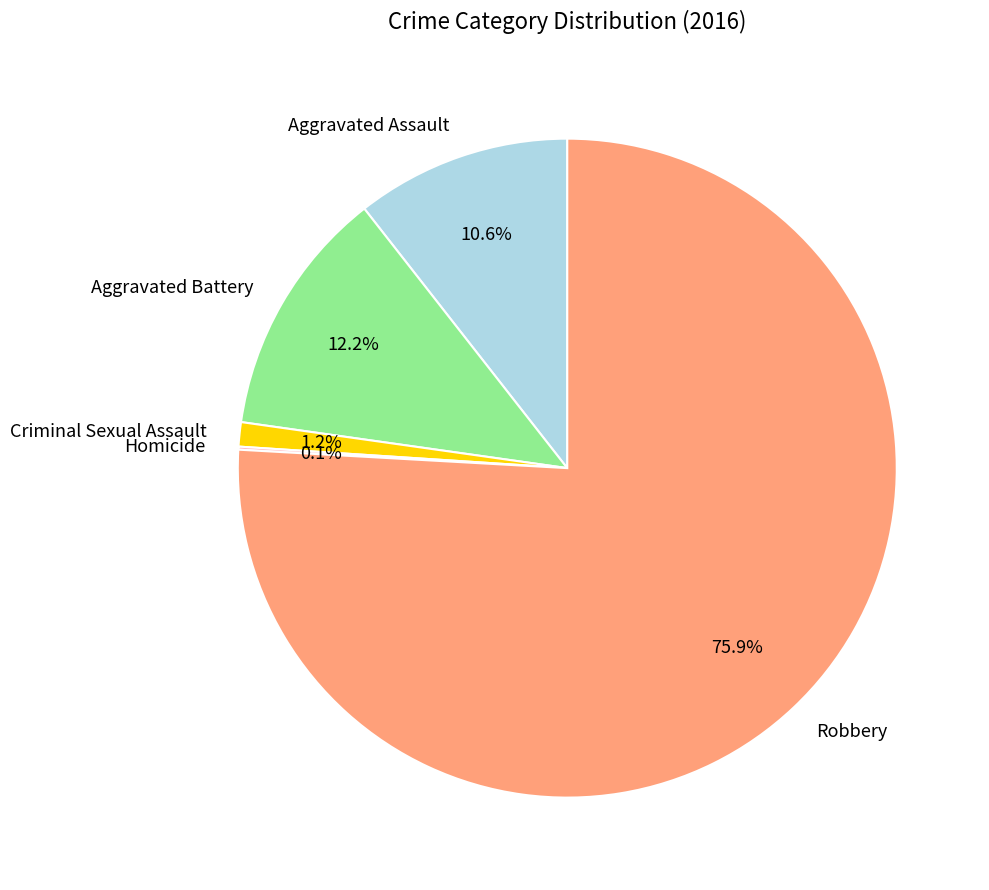

Approximately how many times larger is the value at Aggravated Assault compared to Aggravated Battery?

0.9